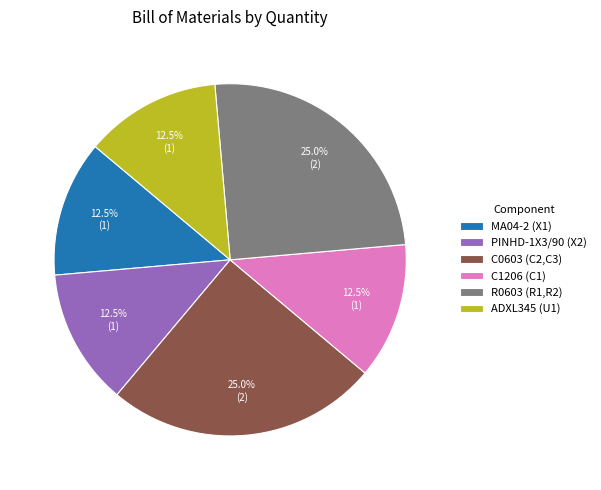

Does ADXL345 (U1) represent more than half of the total?

No